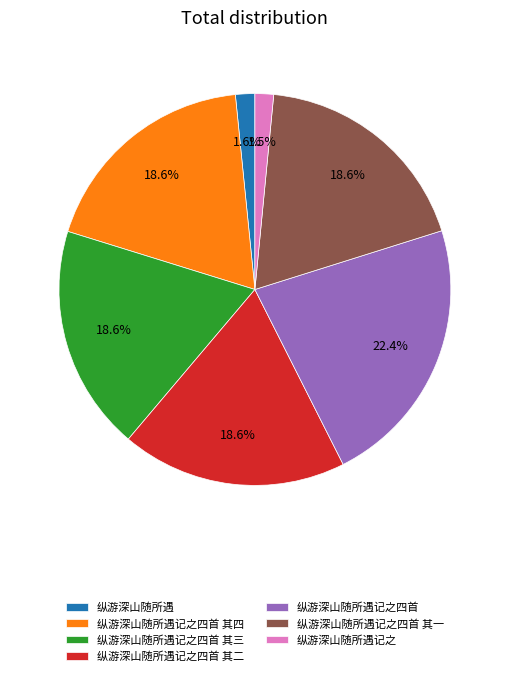

How many slices are in this pie chart?

7